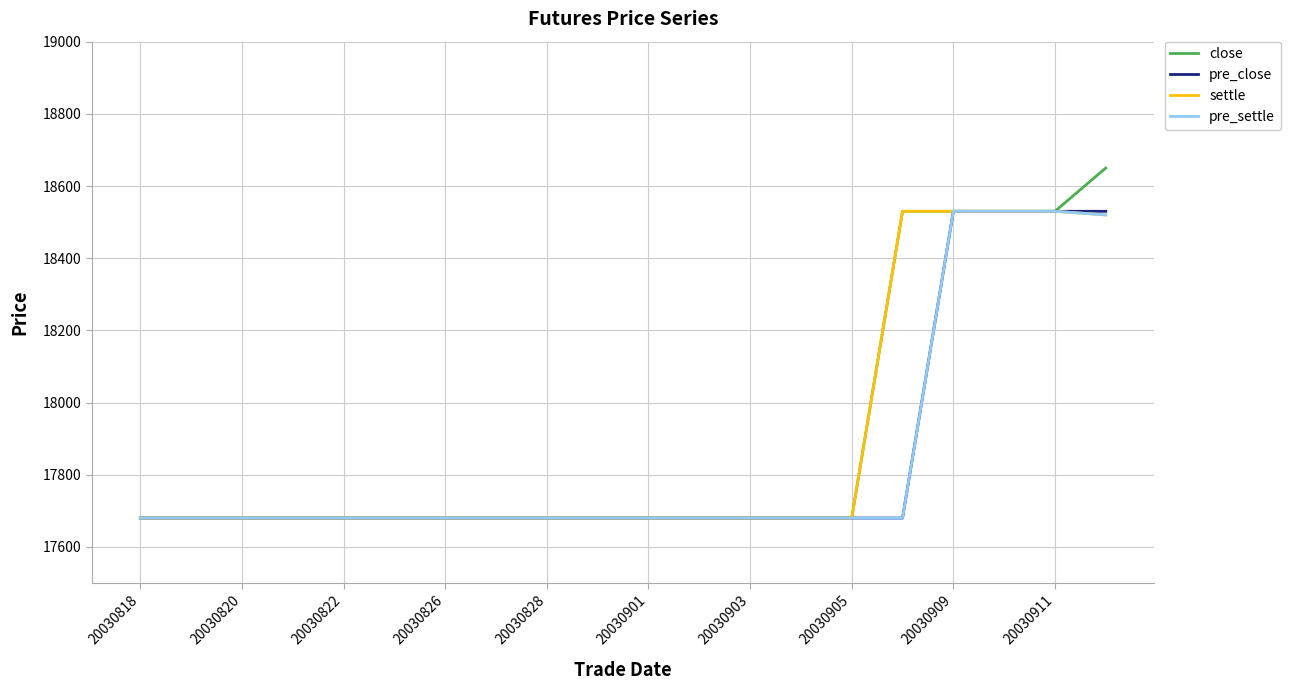

Is this an area chart (filled region under the line)?

No